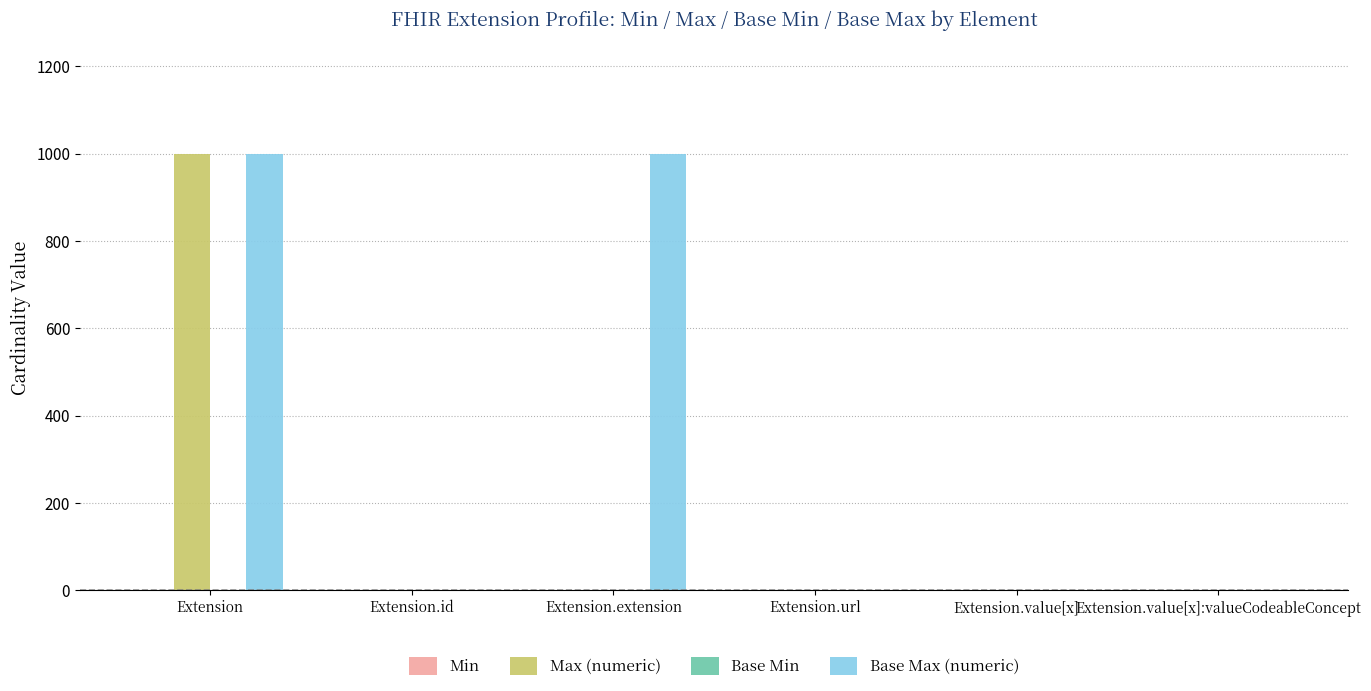

What is the greatest value displayed?

999